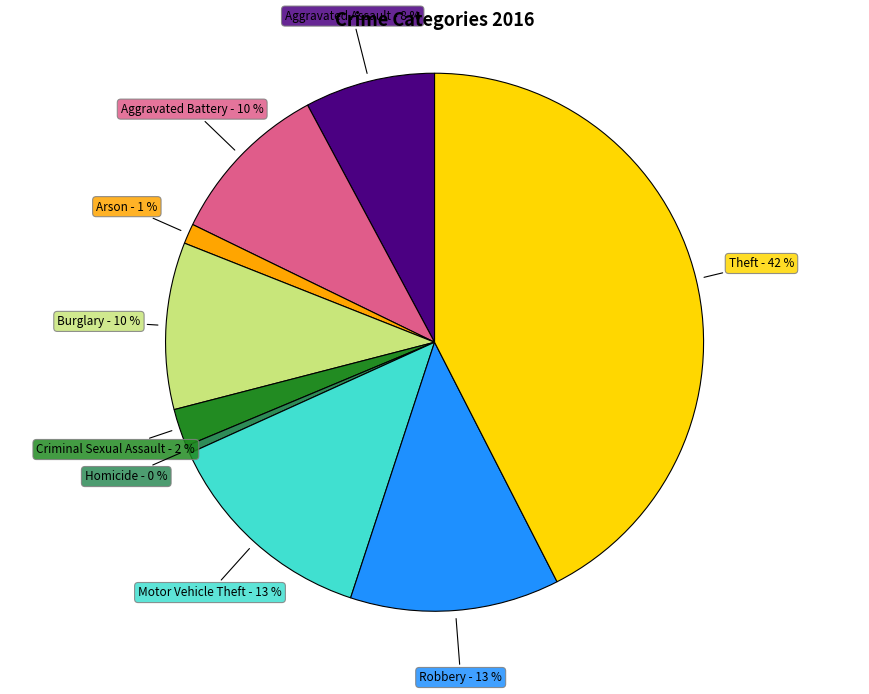

To the nearest percent, what is the average slice percentage?

11%